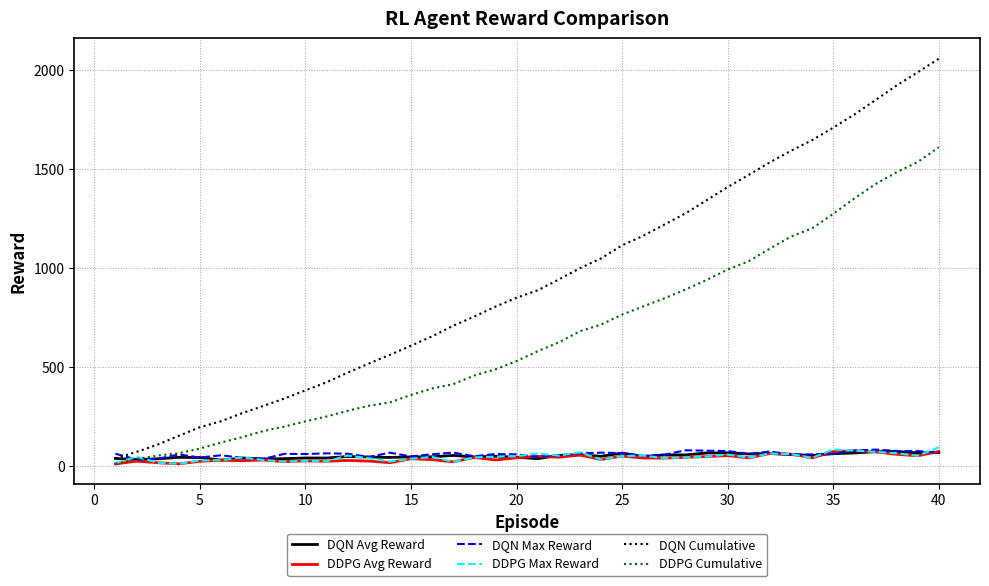

How many lines are shown in the chart?

6